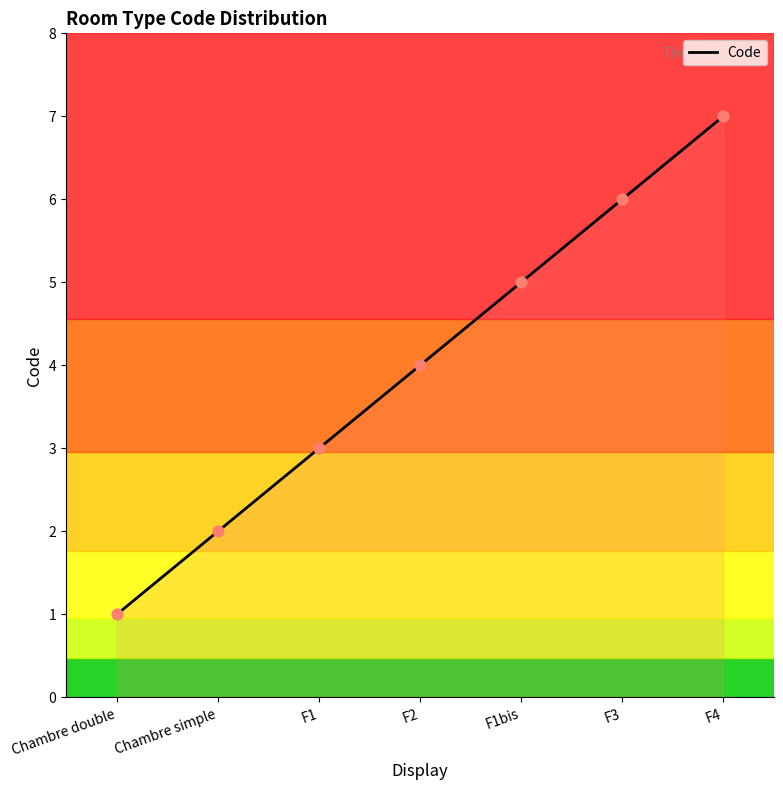

Approximately how many times larger is the value at F2 compared to F1bis?

0.8